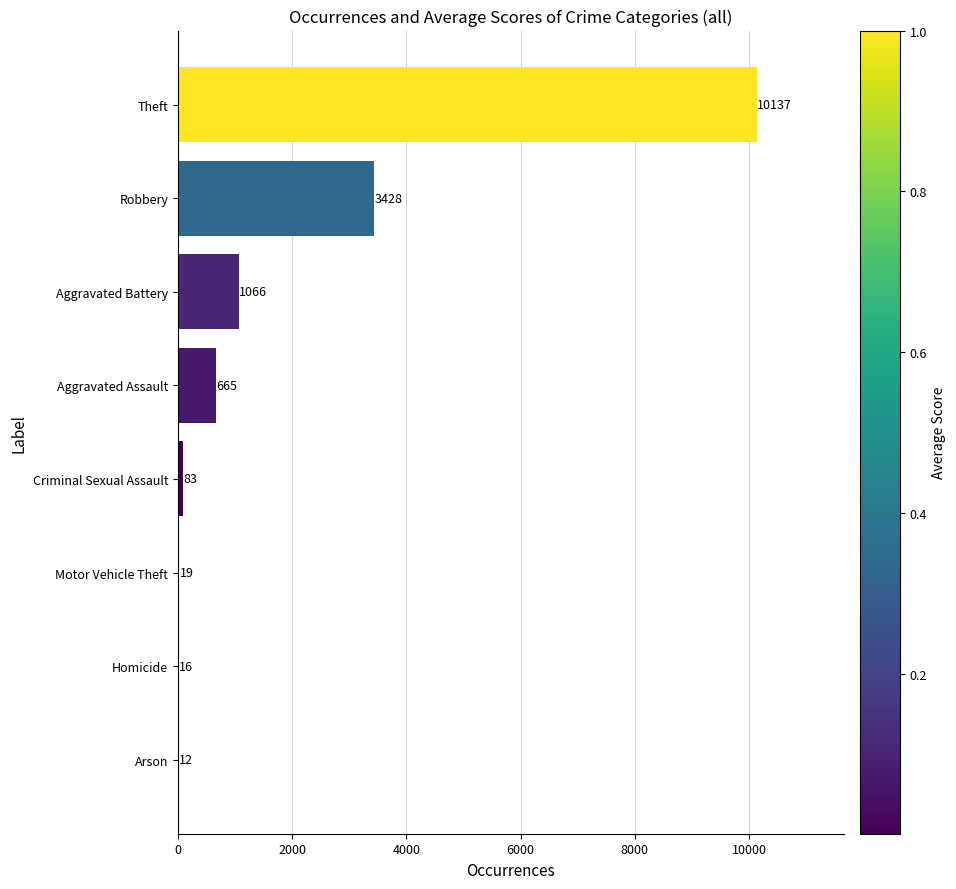

Reading top to bottom, transcribe all the data shown in this chart.

Theft=10137	Robbery=3428	Aggravated Battery=1066	Aggravated Assault=665	Criminal Sexual Assault=83	Motor Vehicle Theft=19	Homicide=16	Arson=12